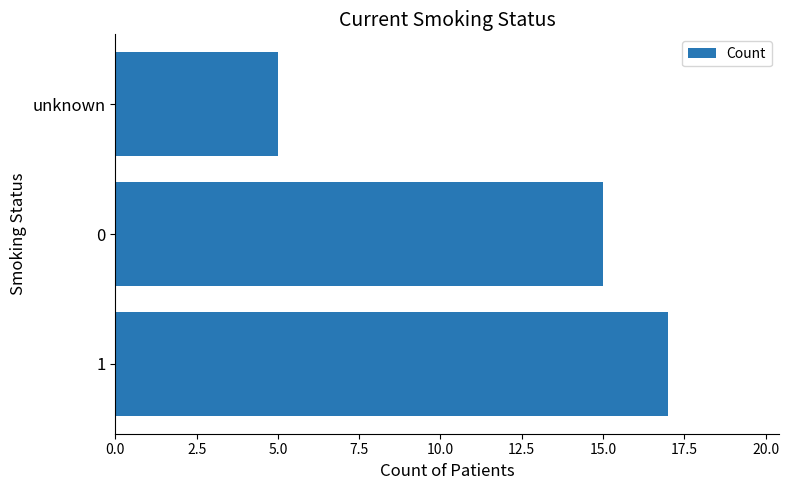

Count the number of categories in the chart.

3